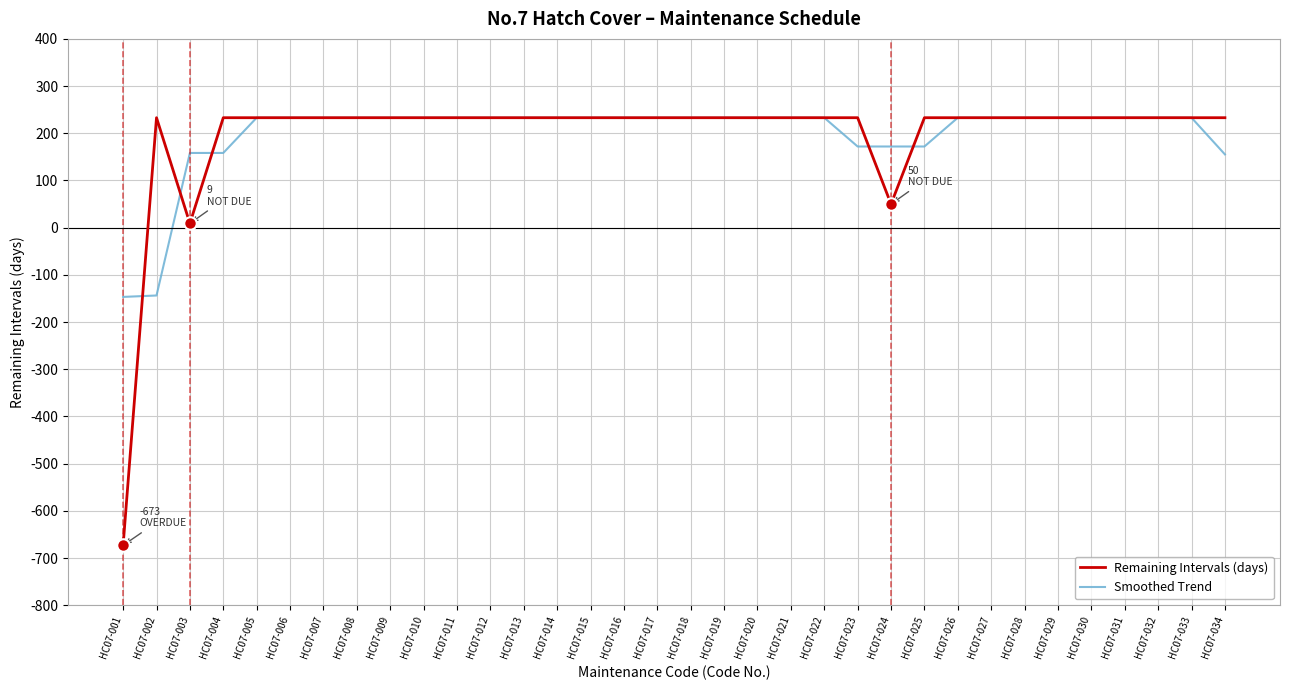

What is the difference between the maximum and minimum values in the Smoothed Trend series?

379.7